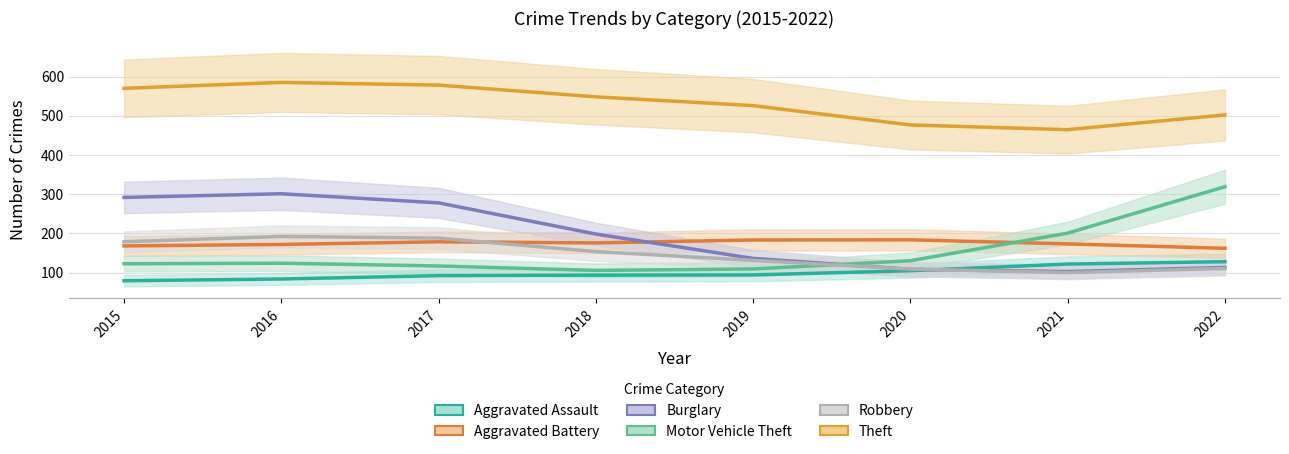

True or false: Aggravated Assault and Theft intersect in this chart.

False